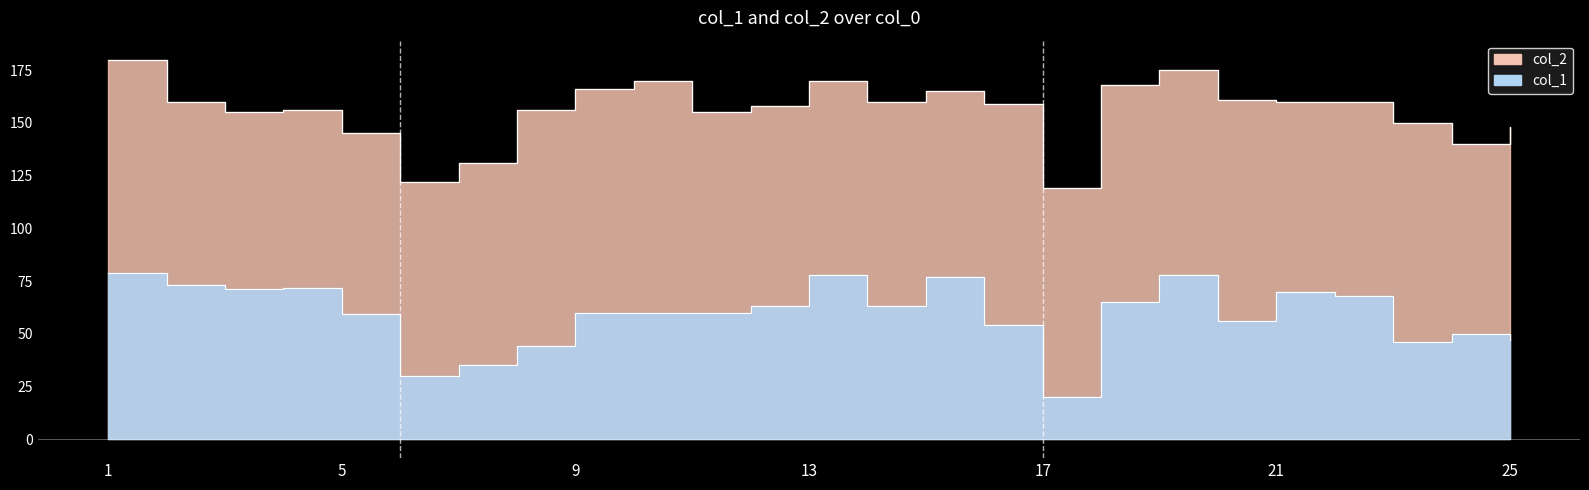

Which series has the largest total across all categories?

col_2